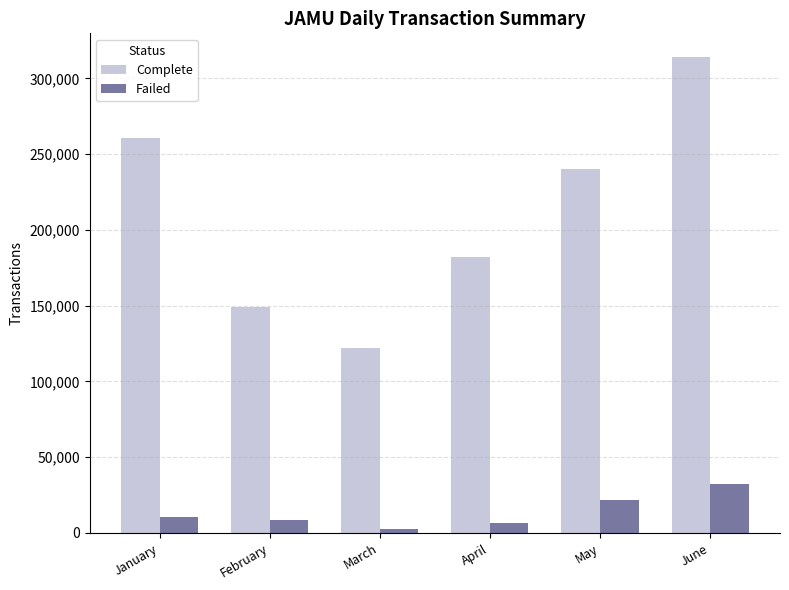

At which label does Complete first exceed 240507?

January